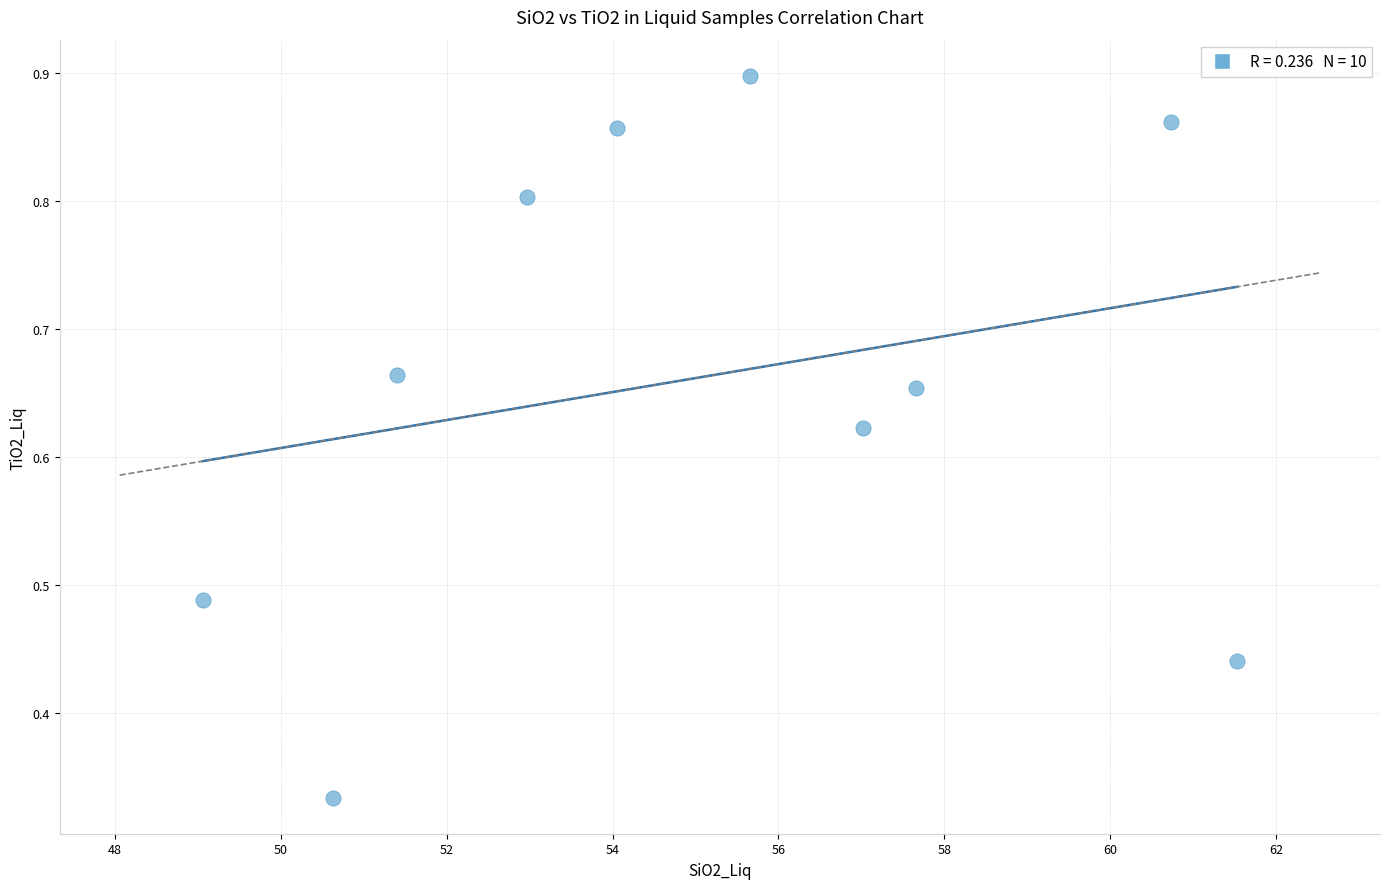

What is the range of X values (max minus min)?

12.5